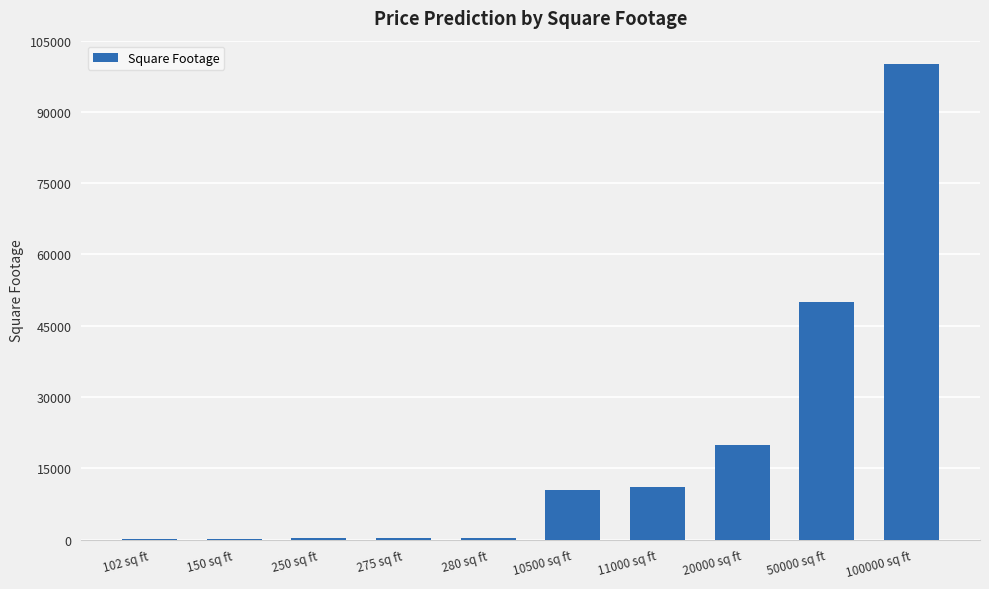

Are the bars horizontal?

No